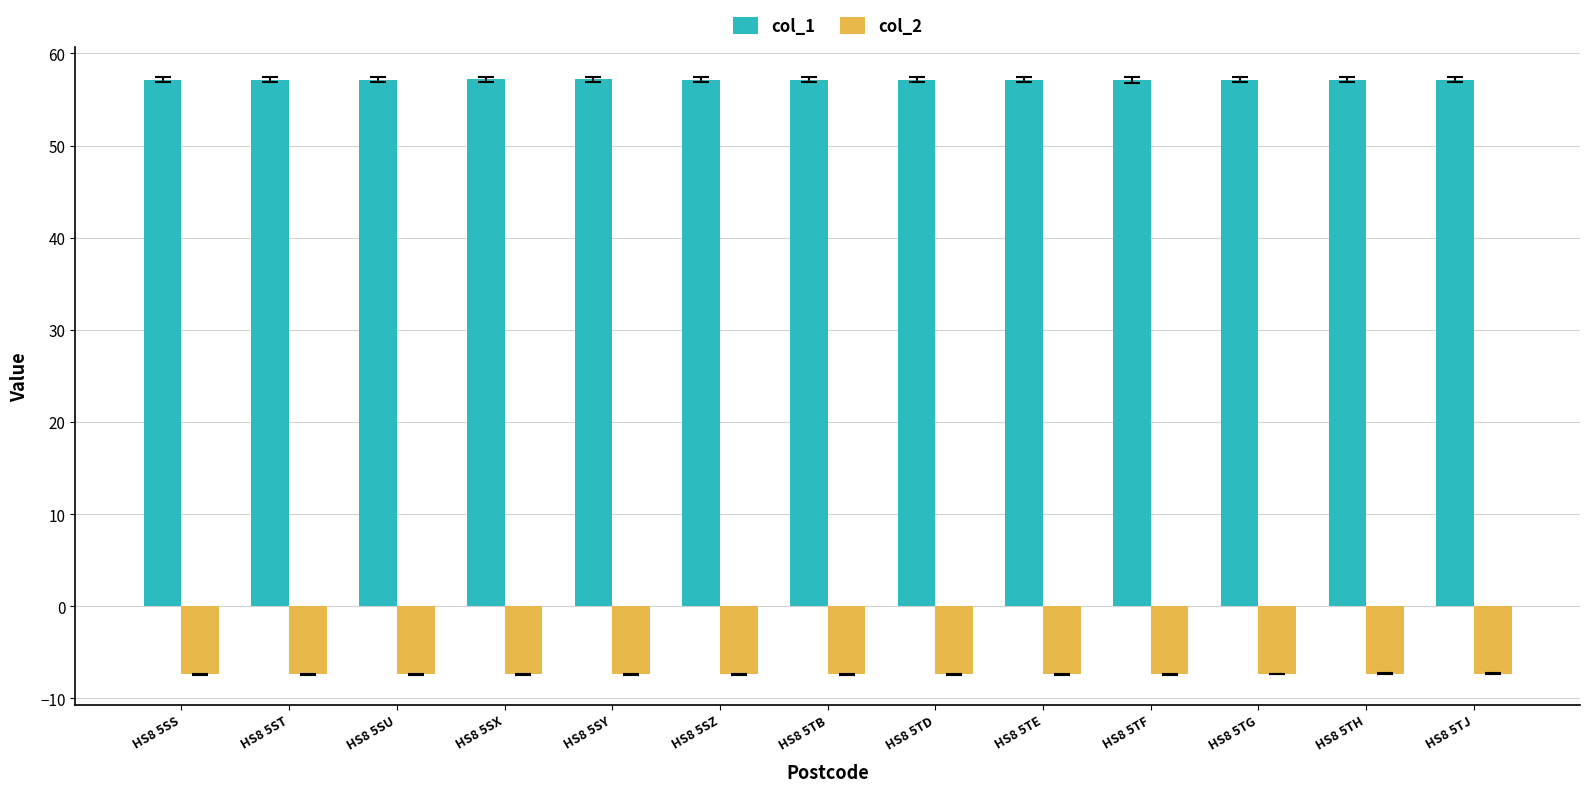

What position from the left is HS8 5TH?

12